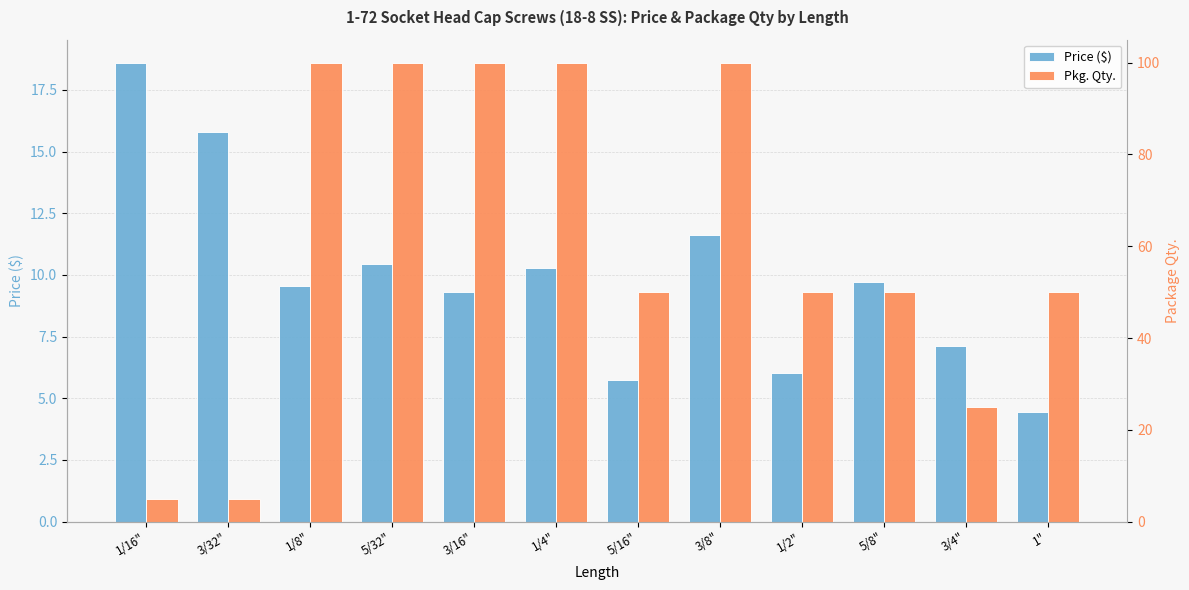

At 1/16", list the series in order from smallest to largest.

Pkg. Qty., Price ($)